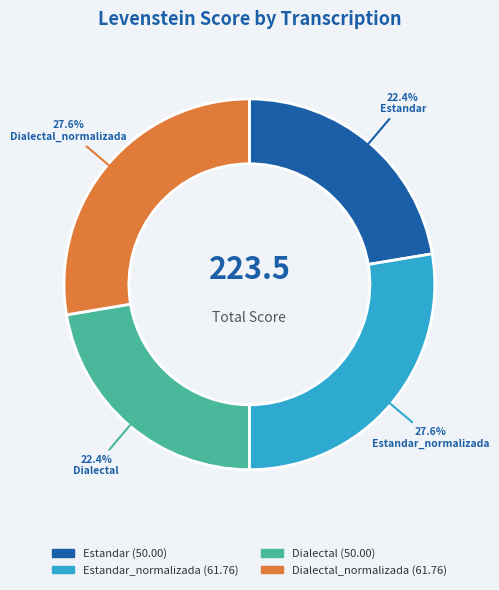

Is there a majority slice in this chart?

No